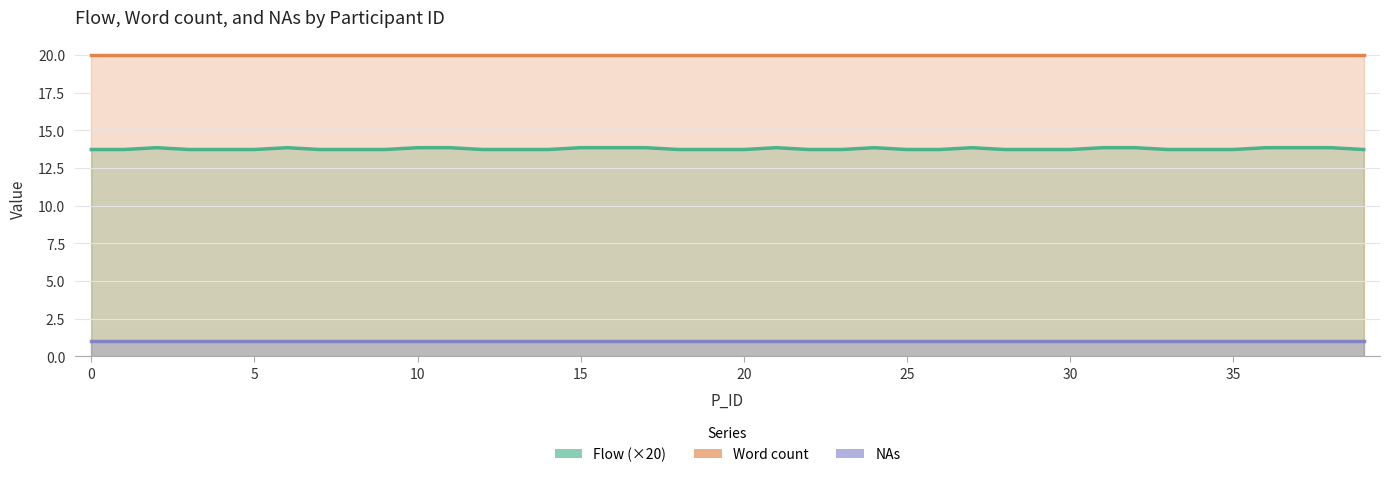

Reading right to left, extract all data points from this chart.

Flow: 0.7	0.7	0.7	0.7	0.7	0.7	0.7	0.7	0.7	0.7	0.7	0.7	0.7	0.7	0.7	0.7	0.7	0.7	0.7	0.7	0.7	0.7	0.7	0.7	0.7	0.7	0.7	0.7	0.7	0.7	0.7	0.7	0.7	0.7	0.7	0.7	0.7	0.7	0.7	0.7
Word count: 20.0	20.0	20.0	20.0	20.0	20.0	20.0	20.0	20.0	20.0	20.0	20.0	20.0	20.0	20.0	20.0	20.0	20.0	20.0	20.0	20.0	20.0	20.0	20.0	20.0	20.0	20.0	20.0	20.0	20.0	20.0	20.0	20.0	20.0	20.0	20.0	20.0	20.0	20.0	20.0
NAs: 1.0	1.0	1.0	1.0	1.0	1.0	1.0	1.0	1.0	1.0	1.0	1.0	1.0	1.0	1.0	1.0	1.0	1.0	1.0	1.0	1.0	1.0	1.0	1.0	1.0	1.0	1.0	1.0	1.0	1.0	1.0	1.0	1.0	1.0	1.0	1.0	1.0	1.0	1.0	1.0